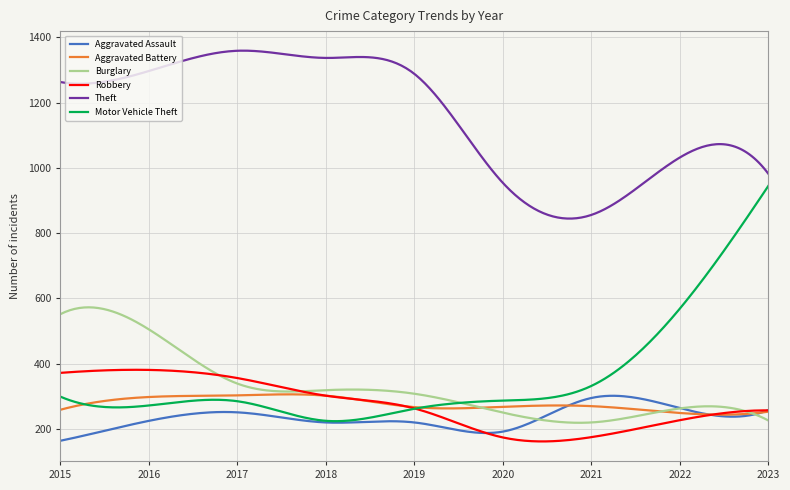

Which series has the largest total across all categories?

Theft